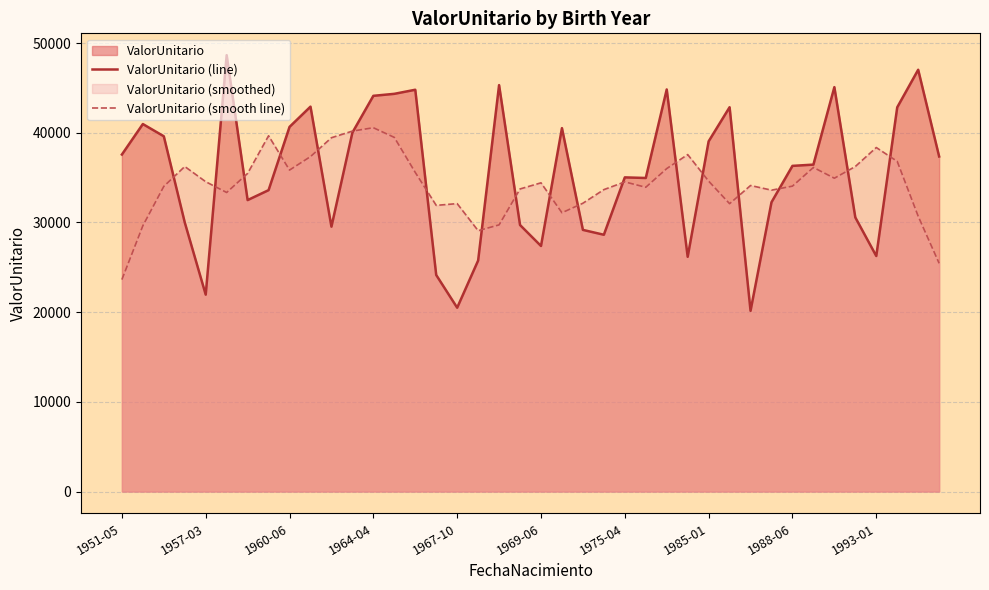

Rank the series by their maximum value, from highest to lowest.

ValorUnitario (line), ValorUnitario (smooth line)